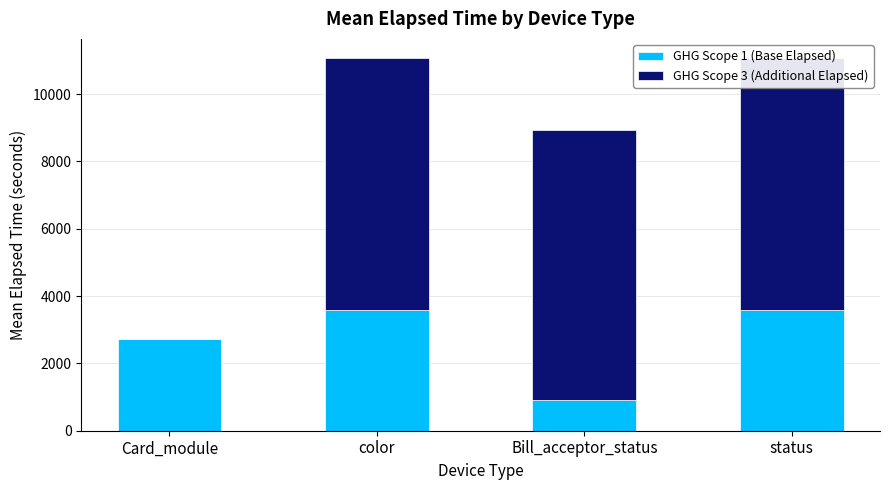

What is the total value across all series at color?

11084